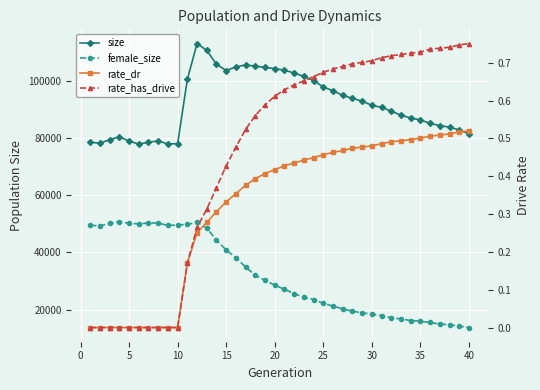

Reading left to right, list all the values displayed in this chart.

size: 78500.0	78146.0	79379.0	80424.0	78877.0	77884.0	78478.0	78972.0	77871.0	77998.0	100463.0	112996.0	110597.0	105745.0	103550.0	104854.0	105495.0	105116.0	104635.0	104232.0	103686.0	102674.0	101497.0	99996.0	97815.0	96473.0	94904.0	93834.0	92837.0	91419.0	90683.0	89346.0	87936.0	86974.0	86282.0	85110.0	84292.0	83777.0	82757.0	81470.0
female_size: 49507.0	49229.0	50117.0	50737.0	50180.0	49956.0	50279.0	50262.0	49401.0	49607.0	49745.0	50503.0	48472.0	44297.0	40827.0	38127.0	34854.0	32015.0	30192.0	28531.0	27114.0	25556.0	24349.0	23522.0	22168.0	21217.0	20258.0	19456.0	18866.0	18424.0	17849.0	17191.0	16704.0	16180.0	15915.0	15494.0	14943.0	14722.0	14200.0	13734.0
rate_dr: 0.0	0.0	0.0	0.0	0.0	0.0	0.0	0.0	0.0	0.0	0.2	0.3	0.3	0.3	0.3	0.4	0.4	0.4	0.4	0.4	0.4	0.4	0.4	0.4	0.5	0.5	0.5	0.5	0.5	0.5	0.5	0.5	0.5	0.5	0.5	0.5	0.5	0.5	0.5	0.5
rate_has_drive: 0.0	0.0	0.0	0.0	0.0	0.0	0.0	0.0	0.0	0.0	0.2	0.3	0.3	0.4	0.4	0.5	0.5	0.6	0.6	0.6	0.6	0.6	0.7	0.7	0.7	0.7	0.7	0.7	0.7	0.7	0.7	0.7	0.7	0.7	0.7	0.7	0.7	0.7	0.7	0.8